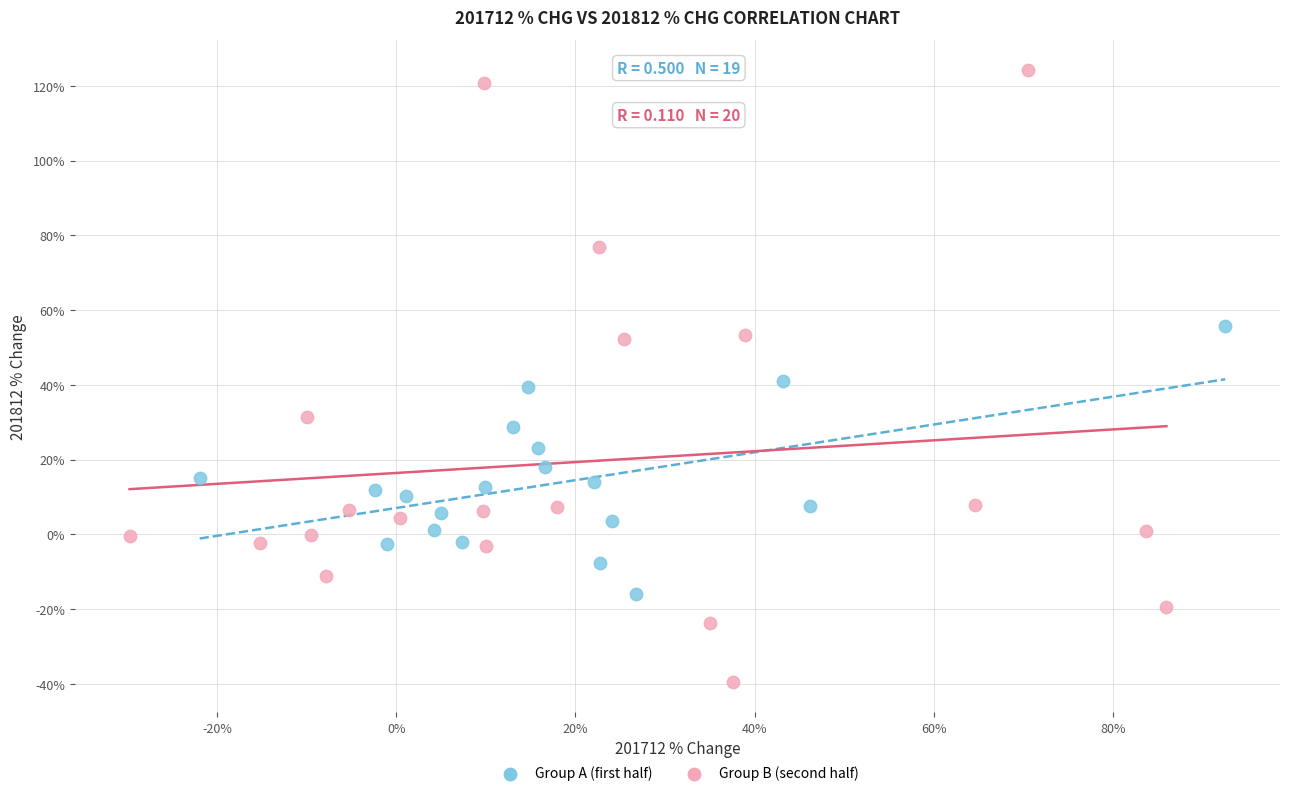

Which series contains the highest Y value?

Group B (second half)